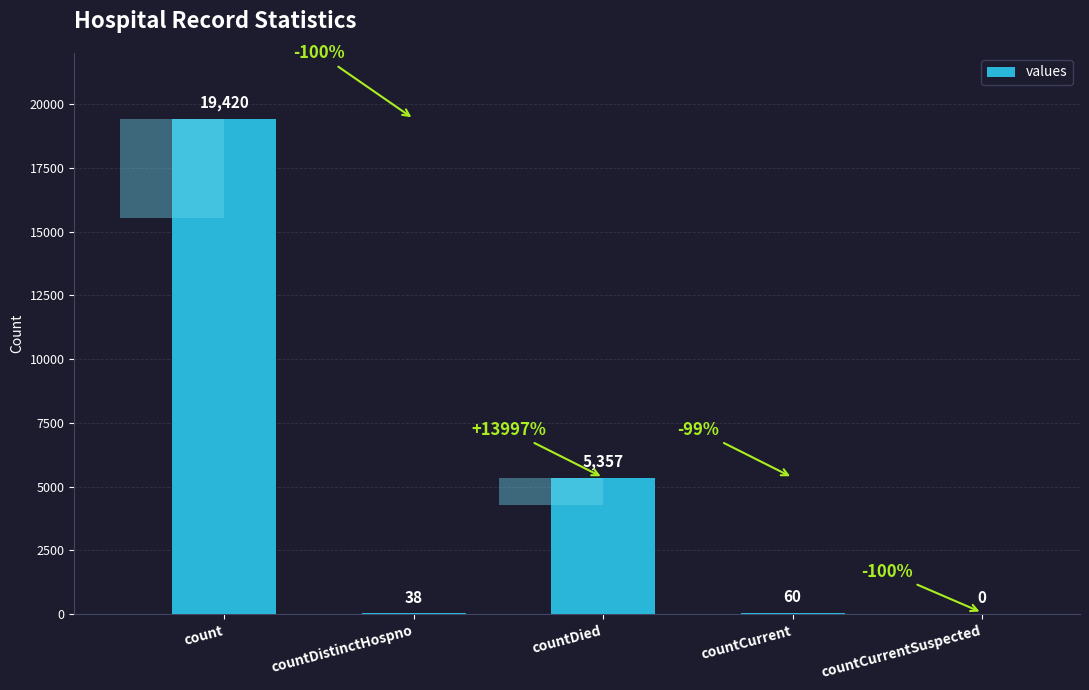

True or false: the data shows 7921 at countDied.

False